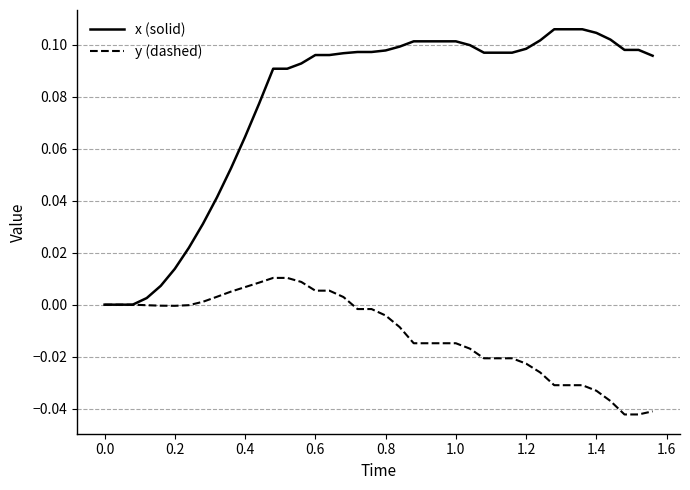

What are all the series names shown in the legend?

x (solid), y (dashed)